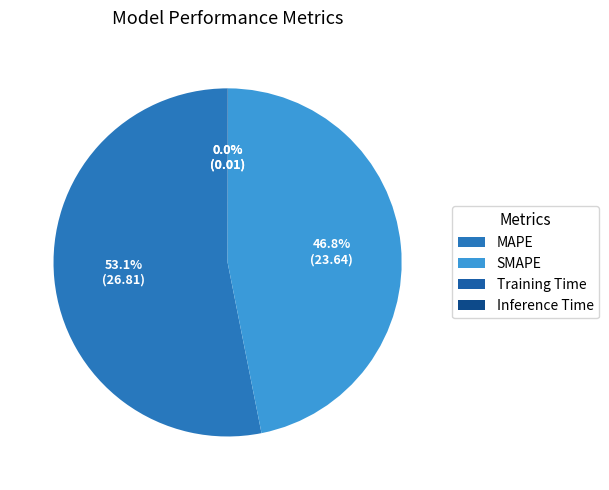

True or false: Training Time accounts for 6% of the total.

False